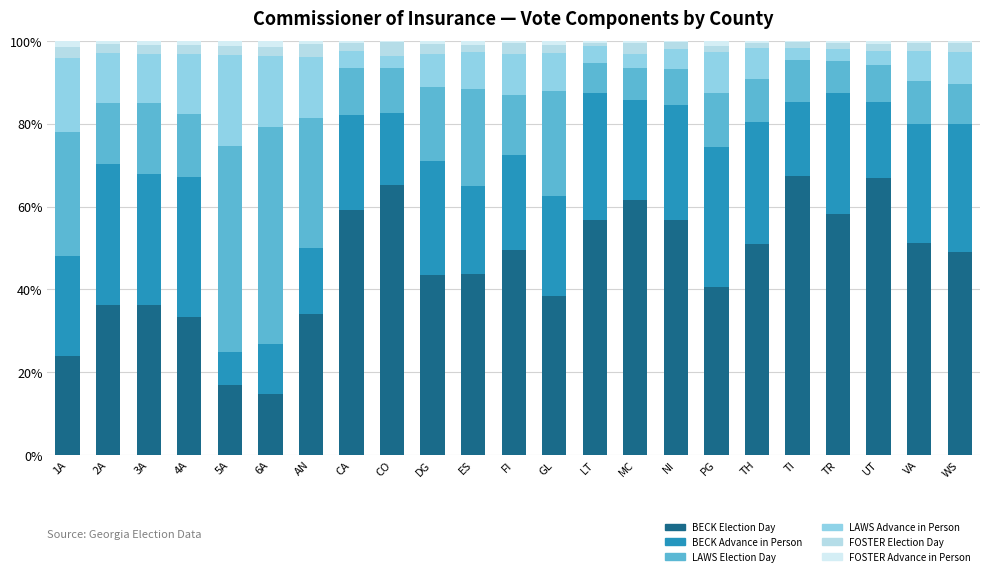

Where does the BECK Election Day series first go above 49?

CA